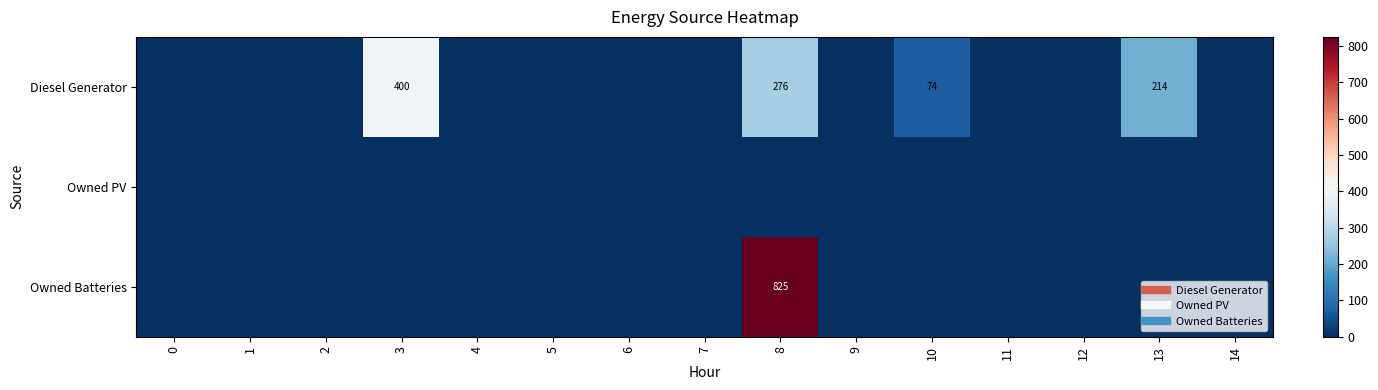

What is the maximum value shown in the chart?

825